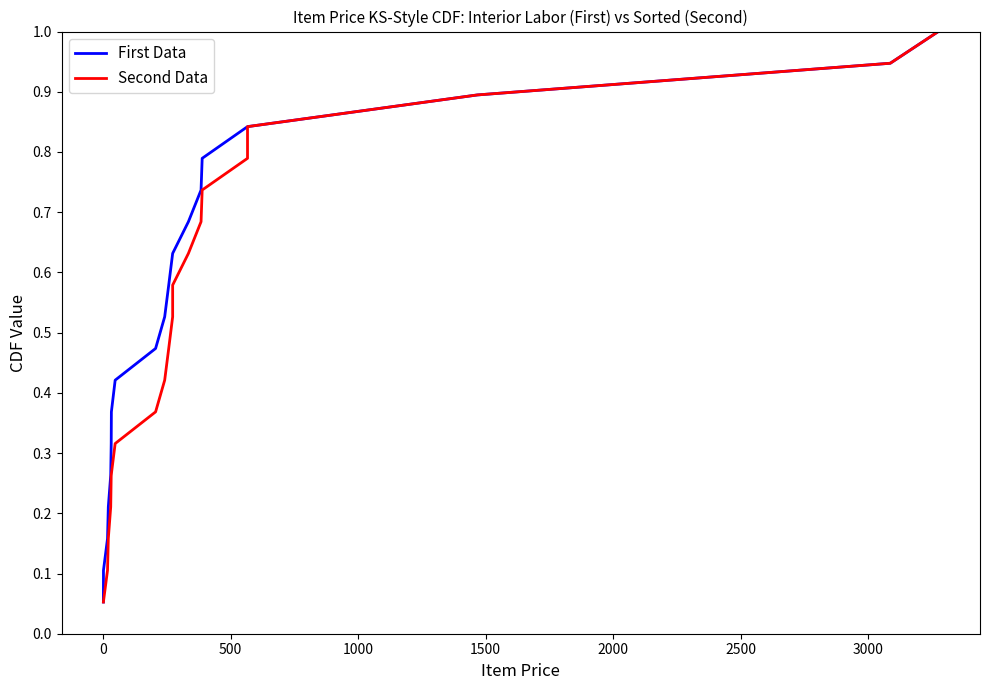

True or false: First Data has more than 2 points higher than both neighbors.

False